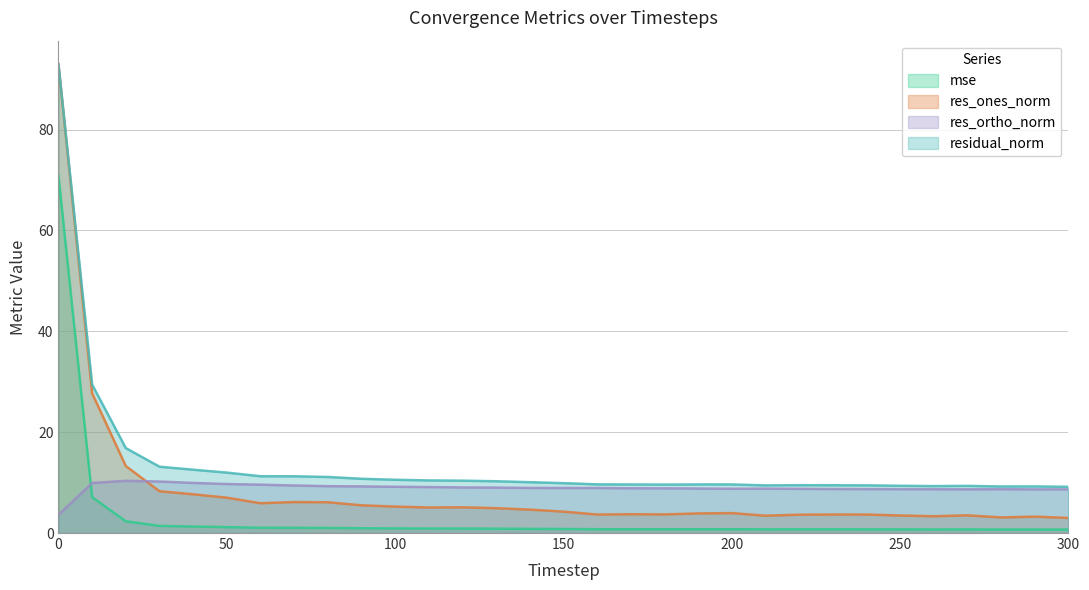

At which label does res_ones_norm reach its minimum?

300